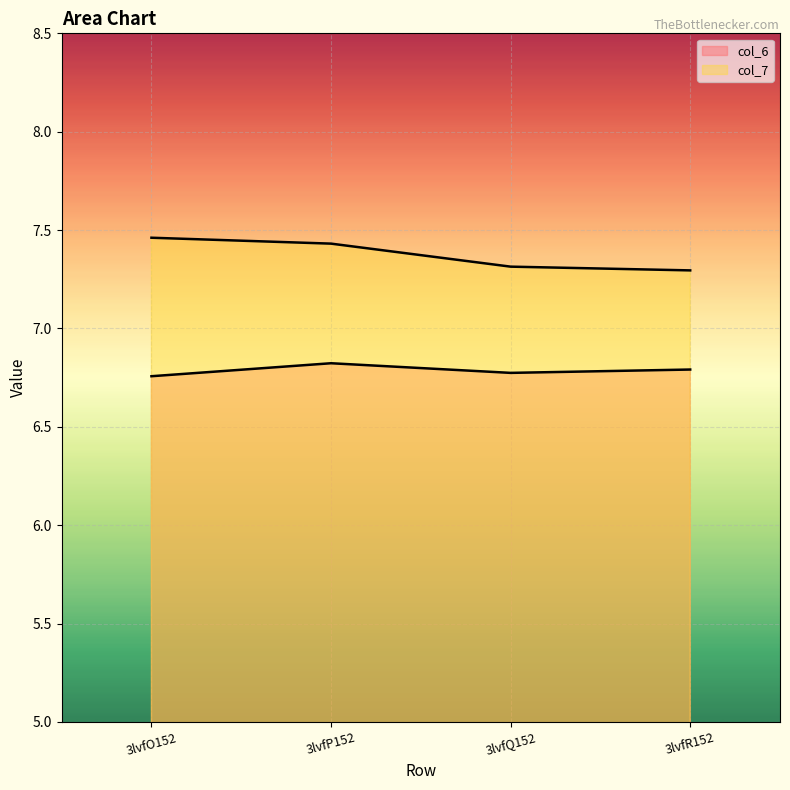

Is the value of col_7 at 3lvfR152 greater than the value of col_6 at 3lvfQ152?

Yes